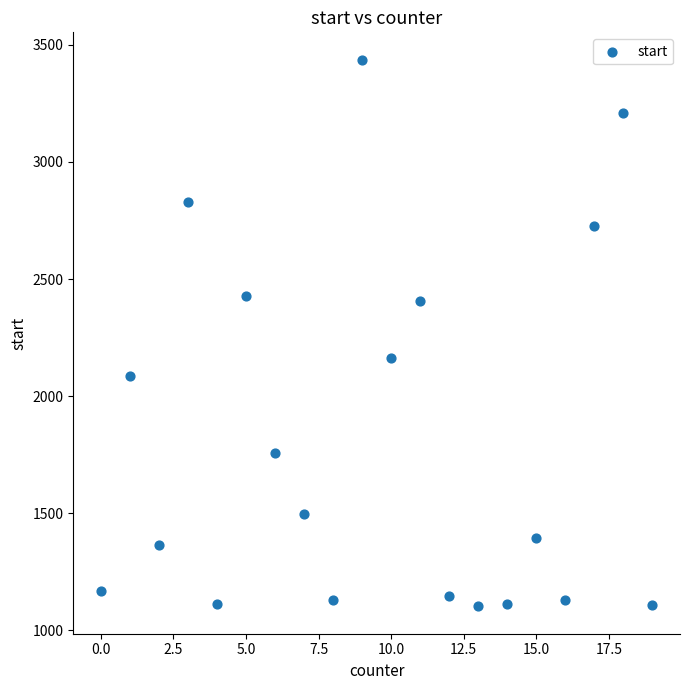

What is the range of Y values (max minus min)?

2335